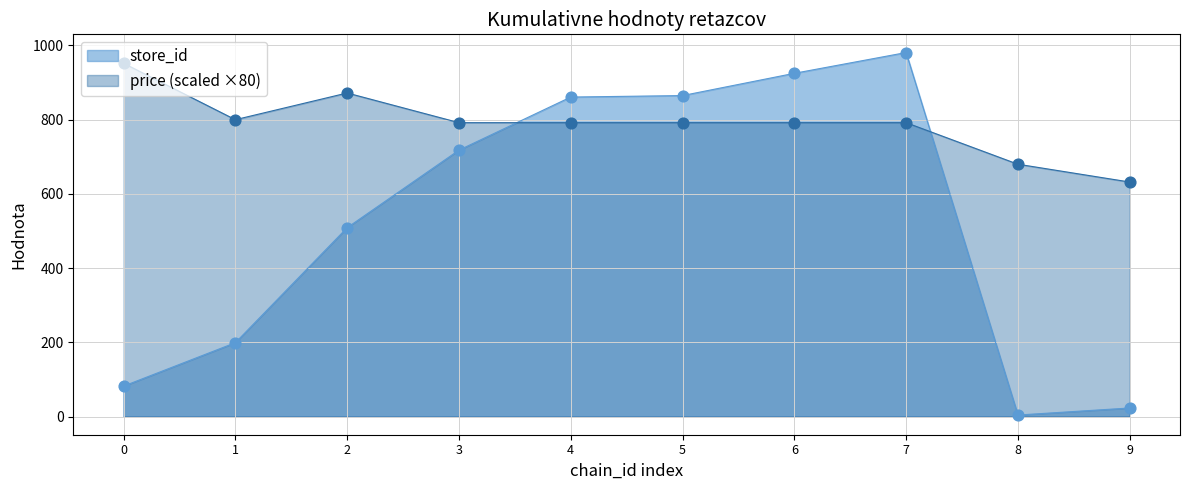

What is the total value across all series at 0?

1034